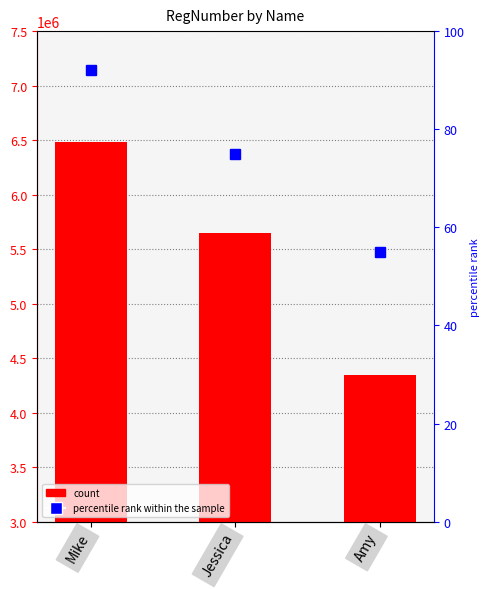

Rank the categories by value from highest to lowest.

Mike, Jessica, Amy